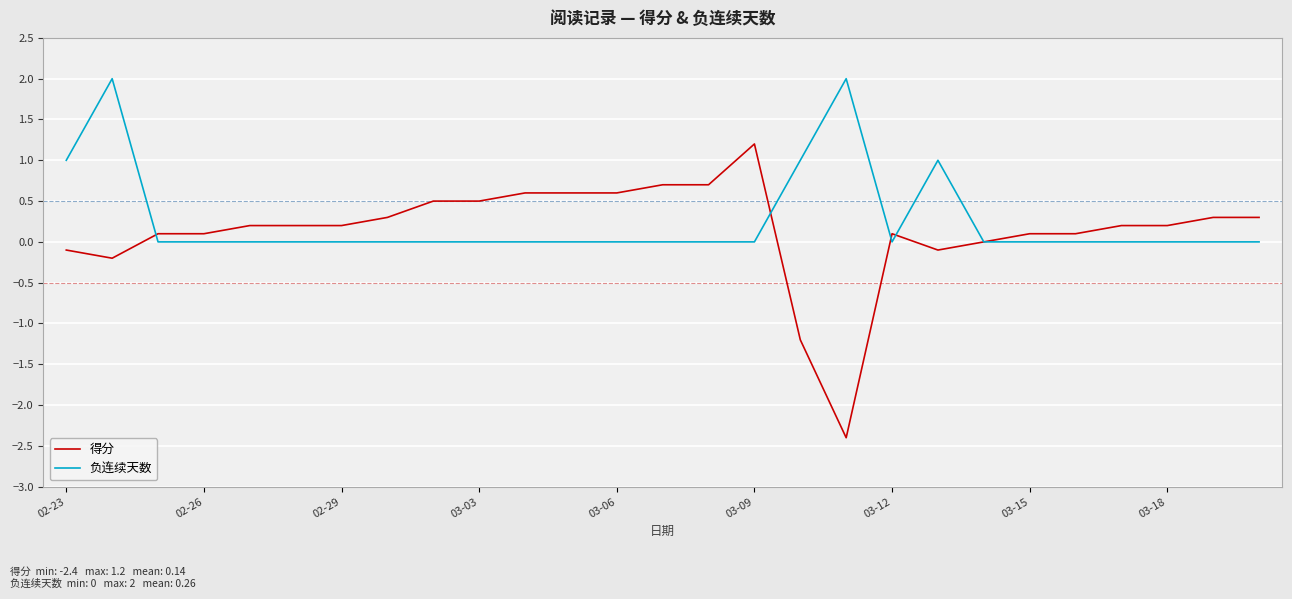

Which series has the largest range (max minus min)?

得分